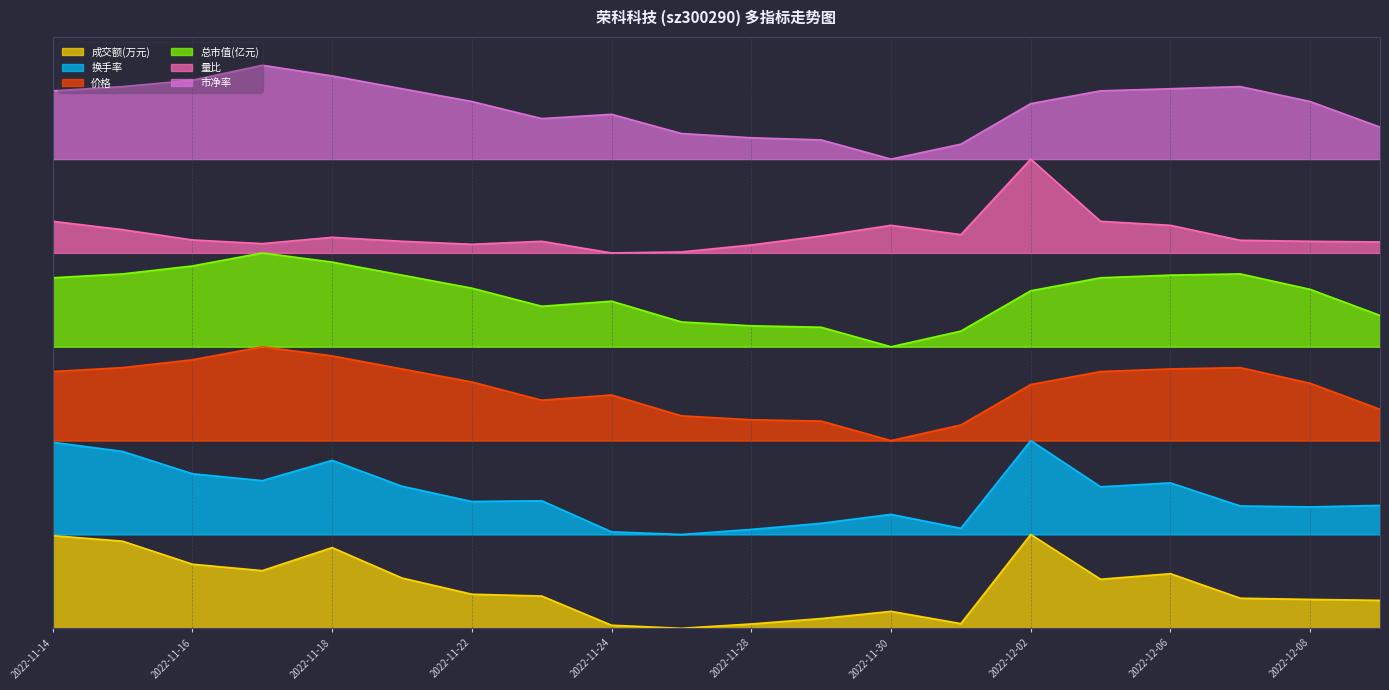

What position from the right is 2022-12-01?

7